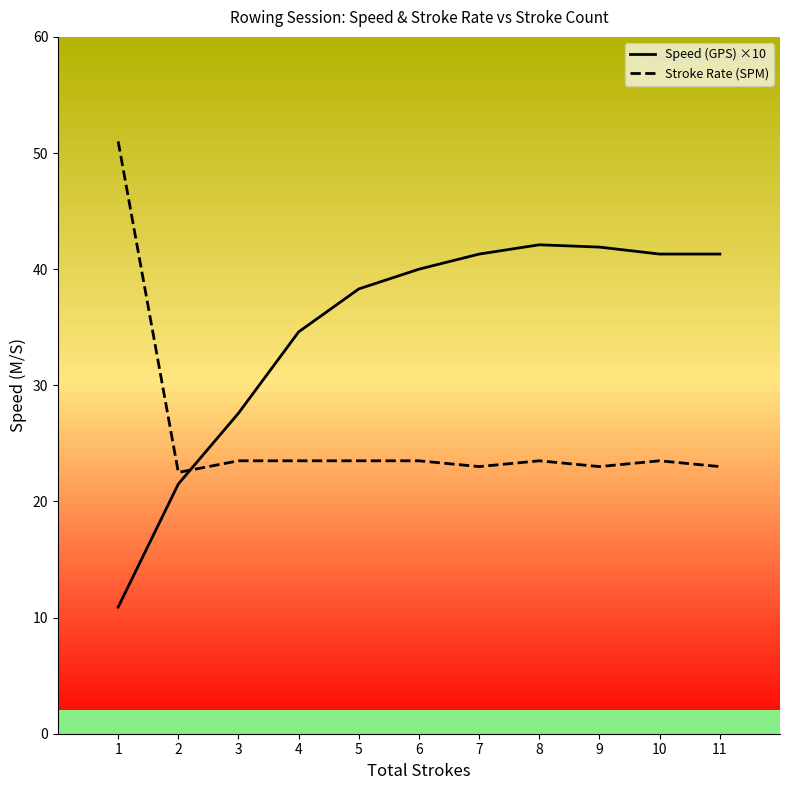

True or false: Speed (GPS) ×10 has a value of 38.3 at 5.

True